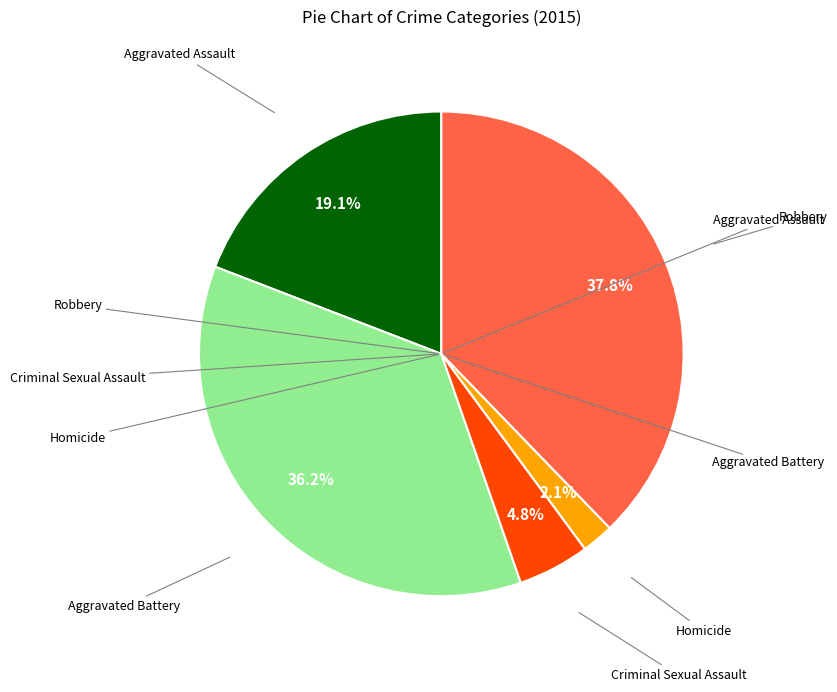

Is there a majority slice in this chart?

No